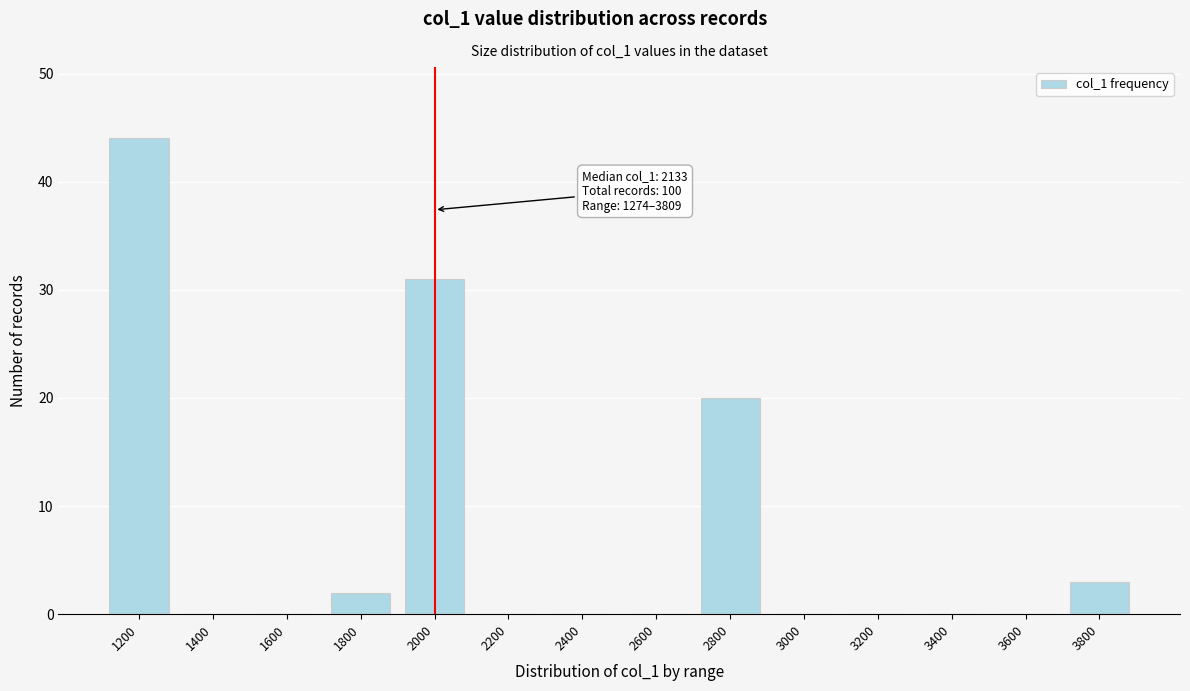

Reading left to right, what are all the values shown in this chart?

1200=44	1400=0	1600=0	1800=2	2000=31	2200=0	2400=0	2600=0	2800=20	3000=0	3200=0	3400=0	3600=0	3800=3